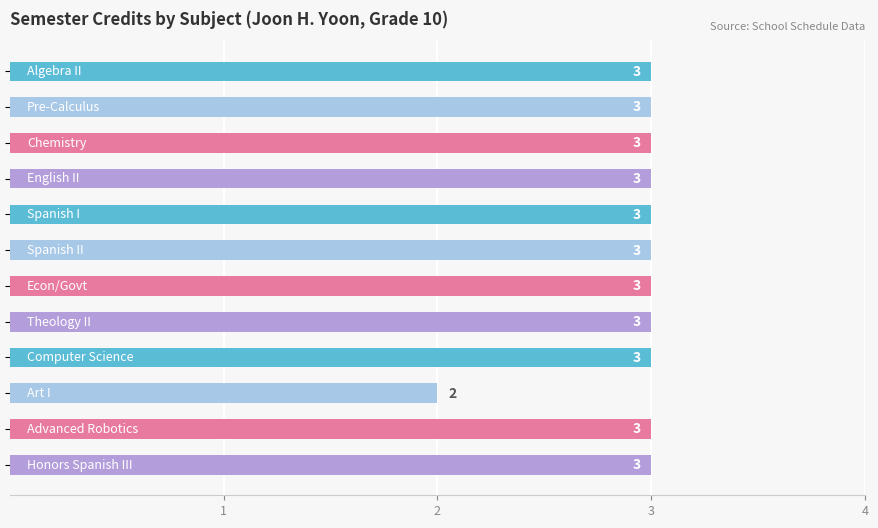

What is the average value?

3